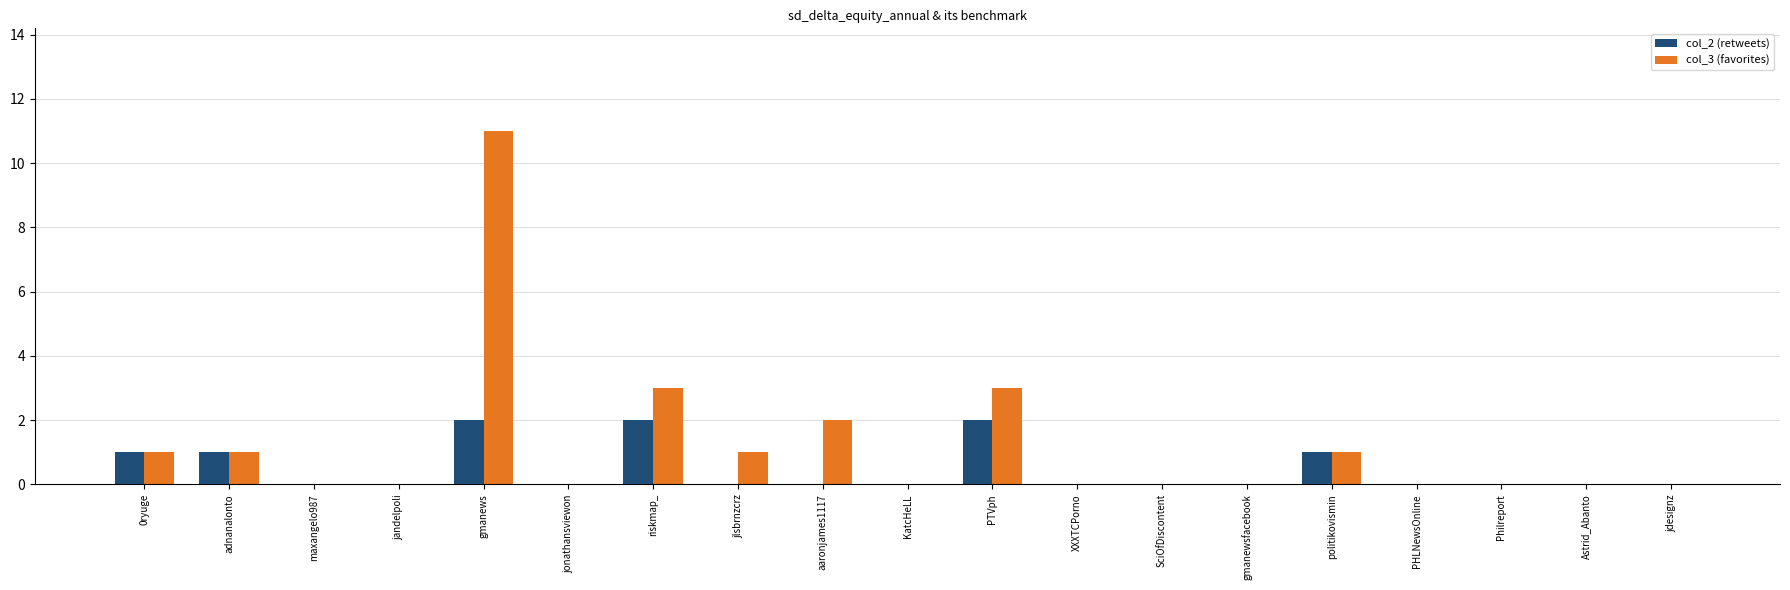

At which label does col_3 (favorites) reach its peak?

gmanews